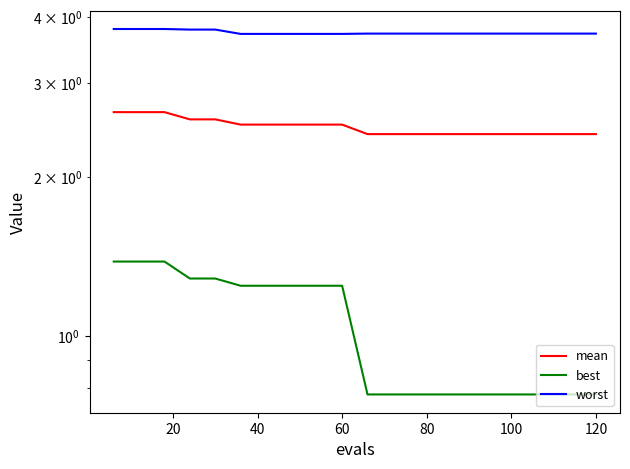

Which series has the largest total across all categories?

worst